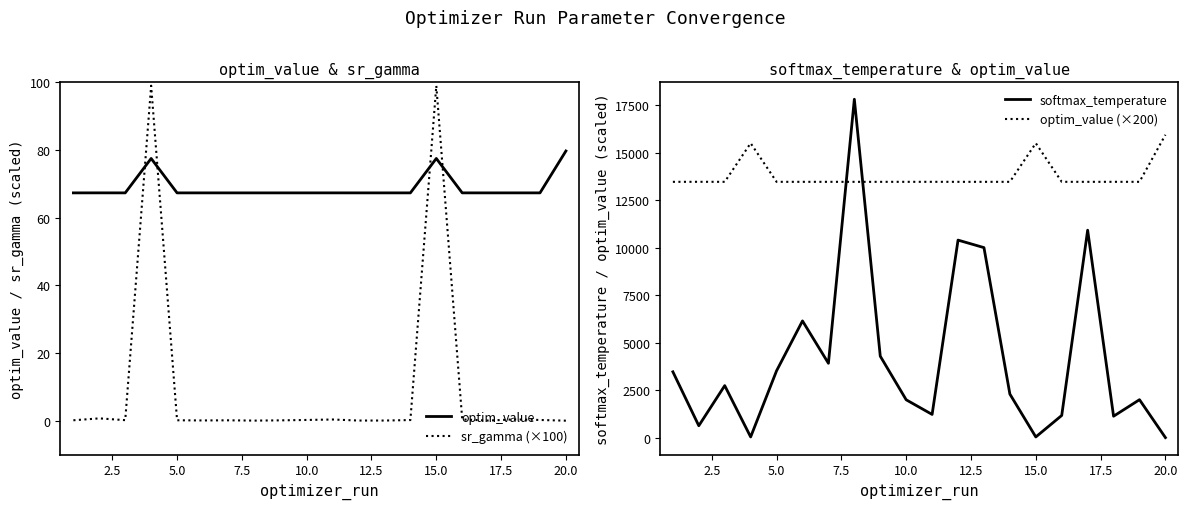

The value of optim_value at 5.0 is 44.8. True or false?

False